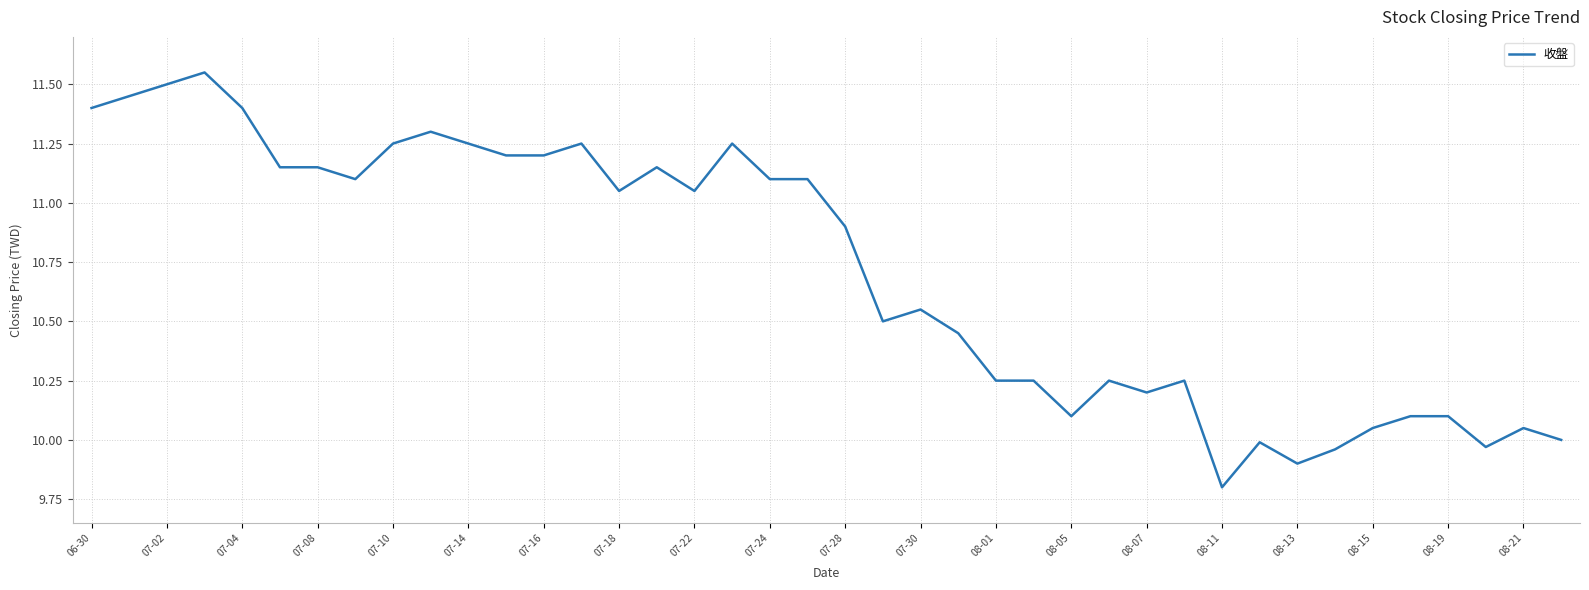

What is the minimum value shown in the chart?

9.8